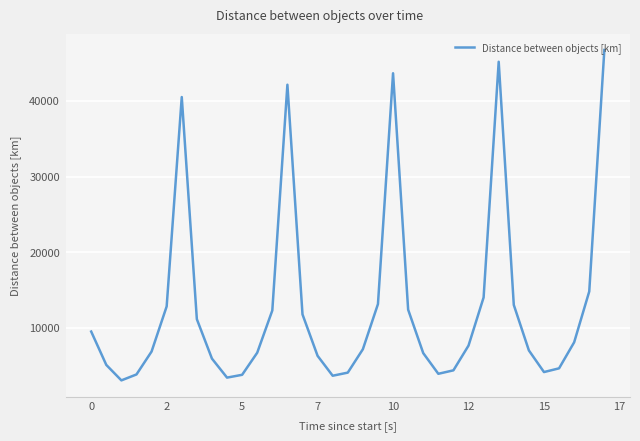

What is the difference between the maximum and minimum values?

43660.2